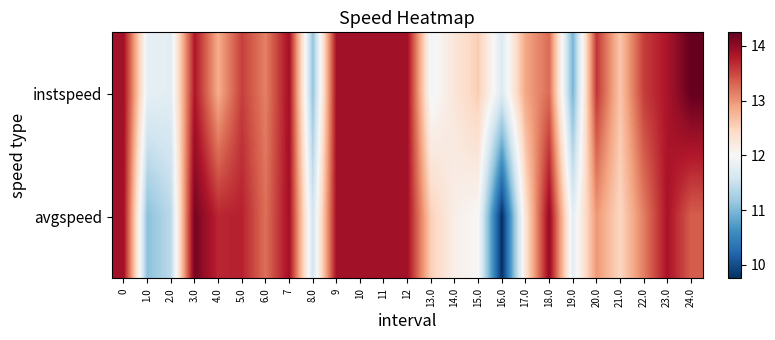

At which category is the sum across all series the highest?

3.0